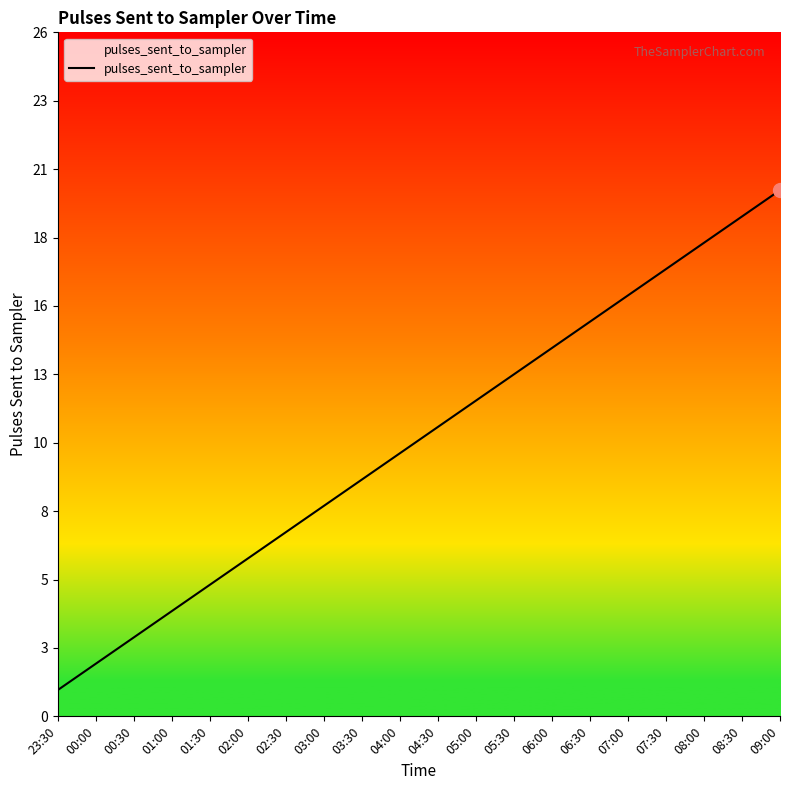

What is the difference between the maximum and minimum values?

19